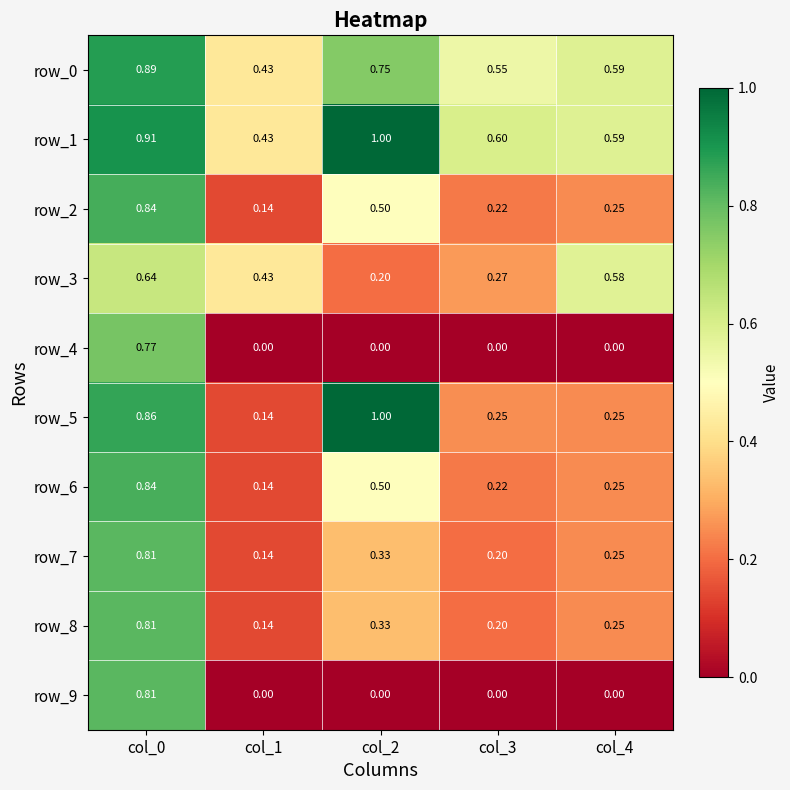

What is the difference between the maximum and second lowest values in the row_2 series?

0.6